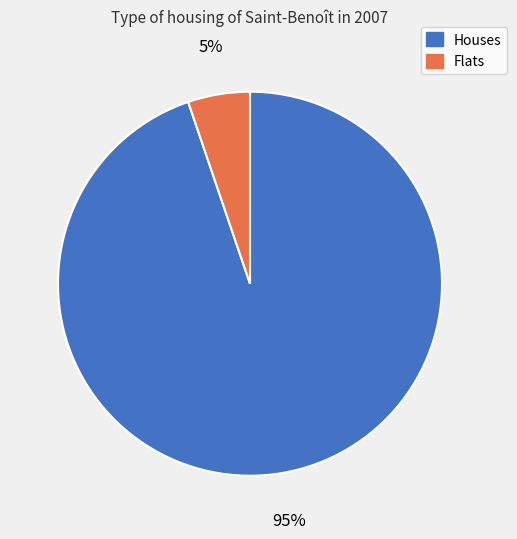

Does any single category account for the majority?

Yes